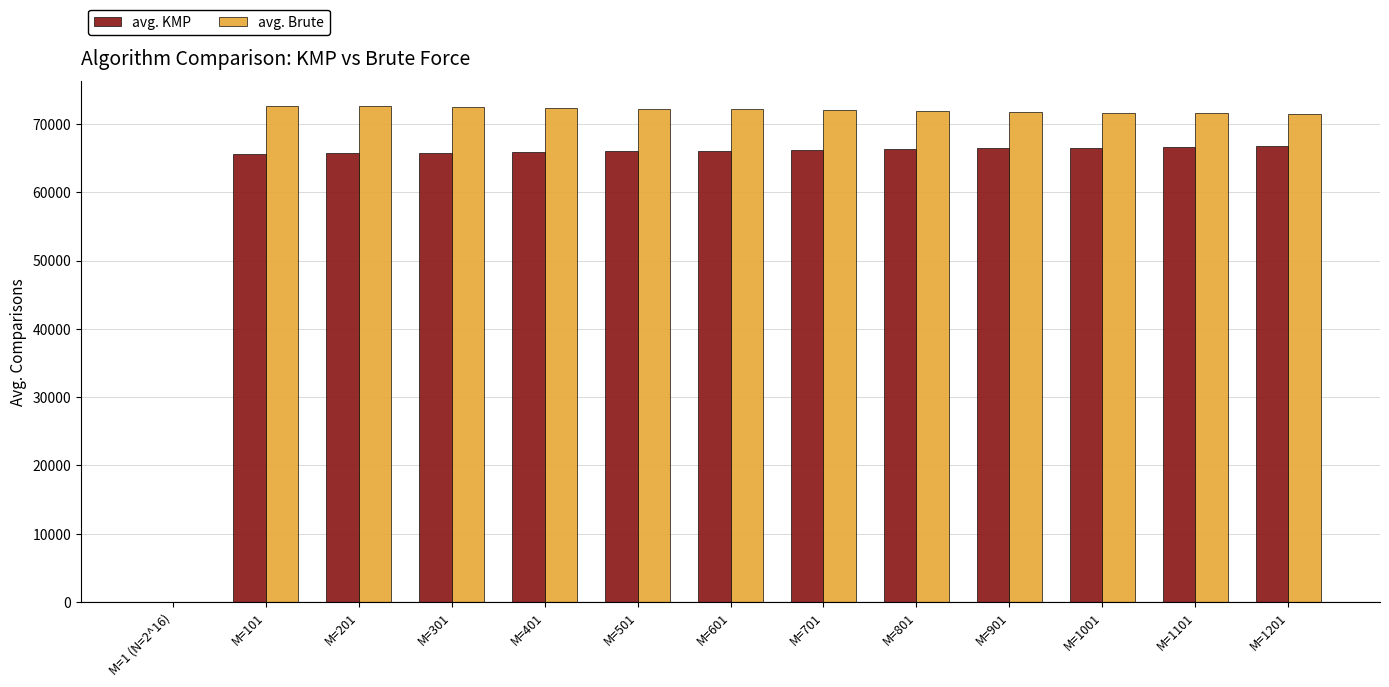

What is the difference between the avg. Brute values at M=1201 and M=701?

570.0